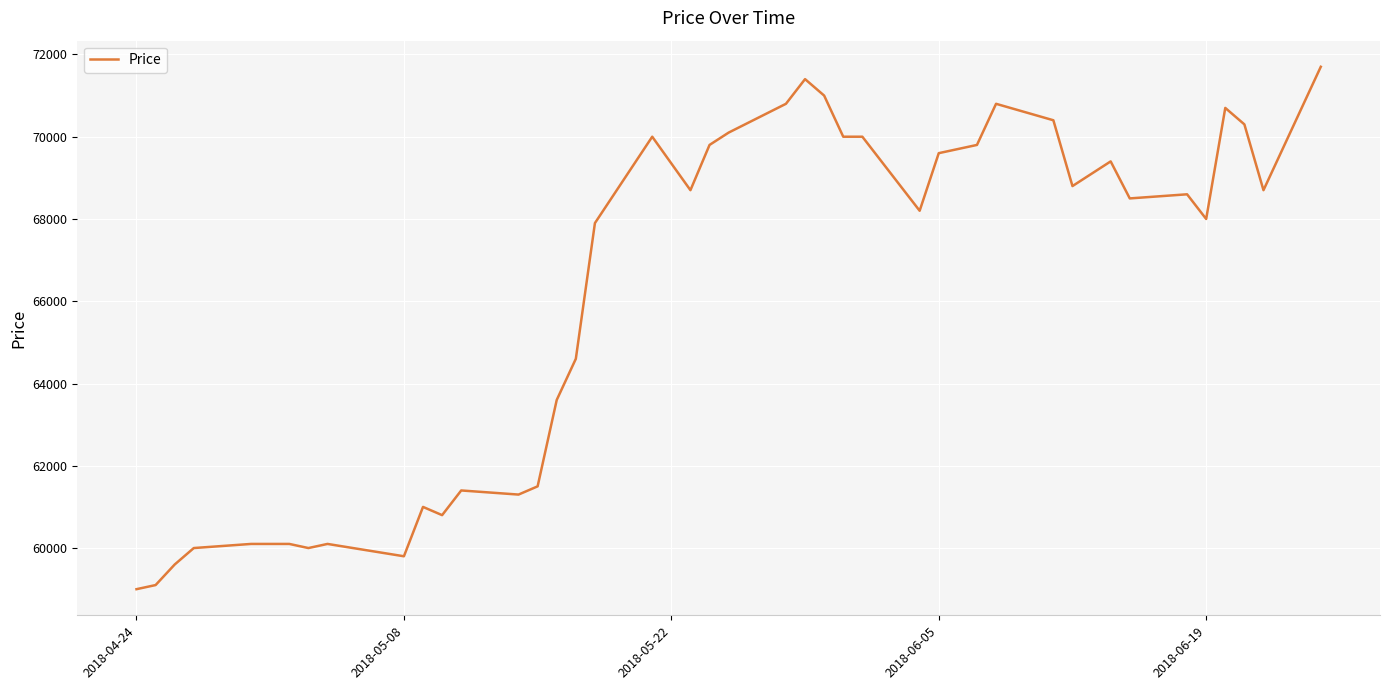

What is the difference between the maximum and minimum values?

12700